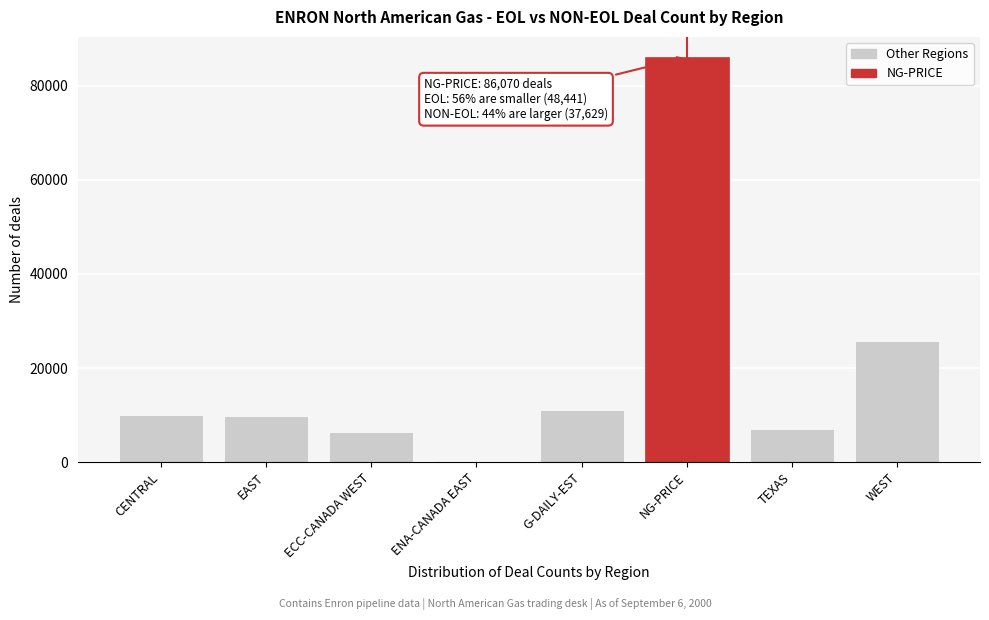

What is the sum of the values at ECC-CANADA WEST and TEXAS?

13460